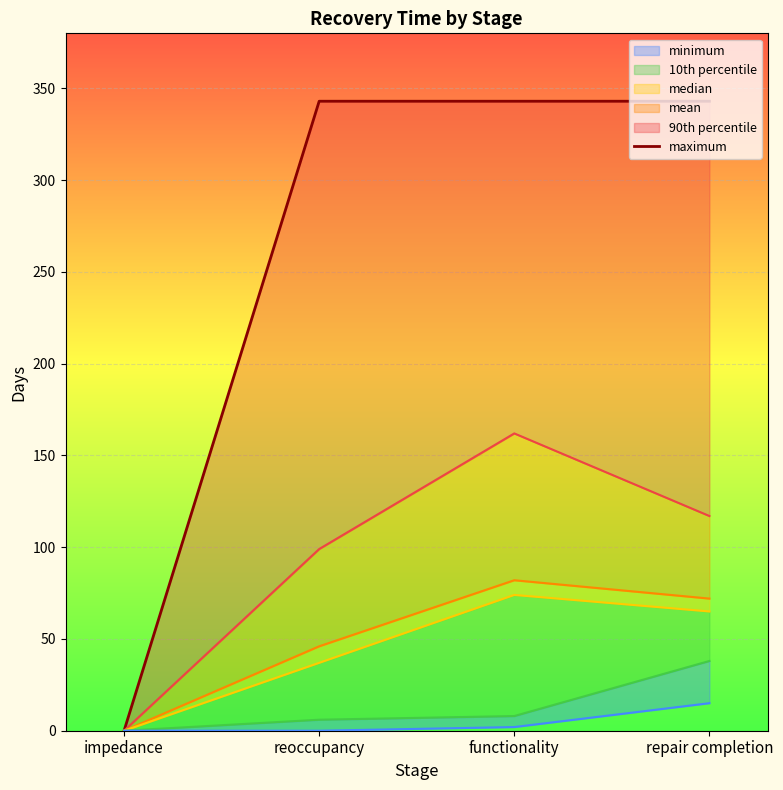

What is the difference between the maximum and minimum values?

343